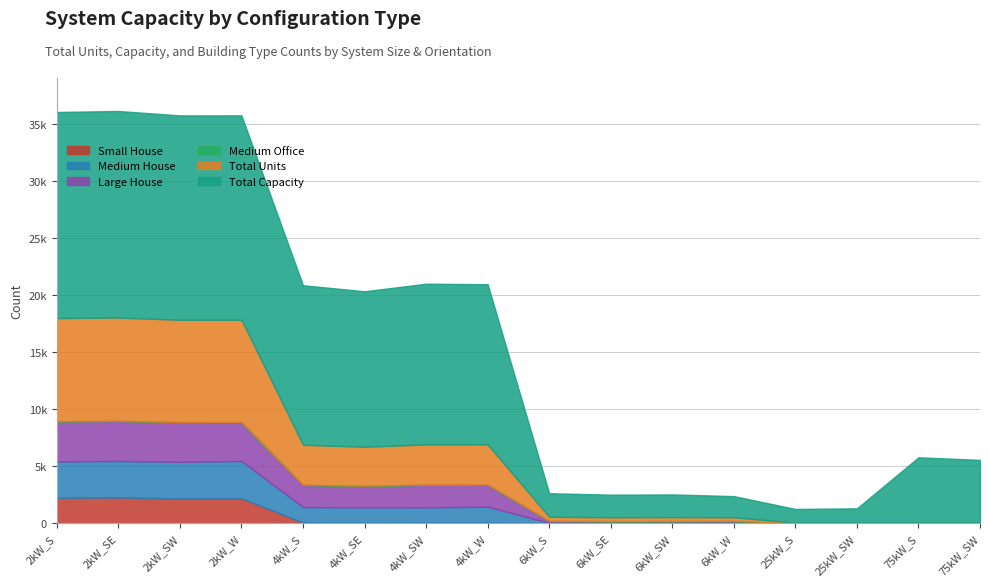

Where is Total Capacity nearest to the value 9652?

75kW_S